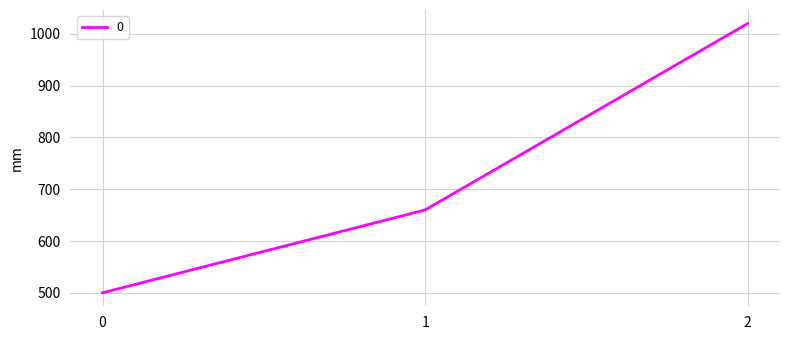

Is this an area chart (filled region under the line)?

No